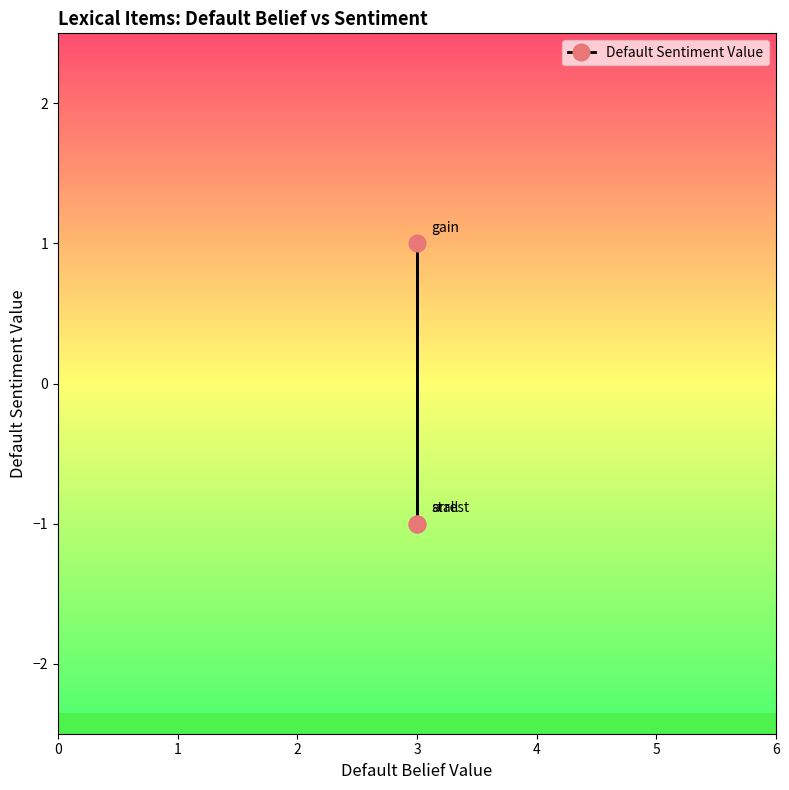

The chart shows a value of 0 at 3. True or false?

False